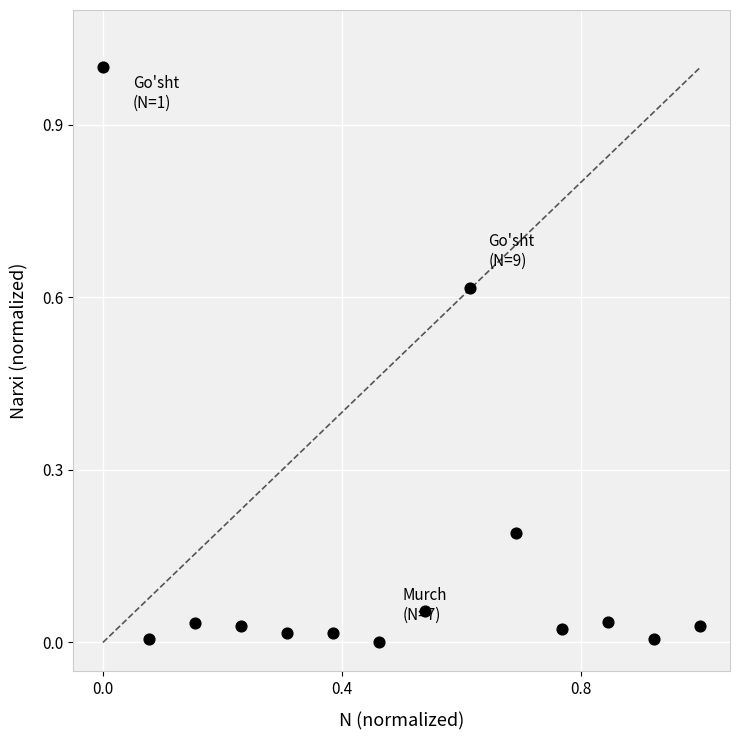

What is the range of Y values (max minus min)?

1.0